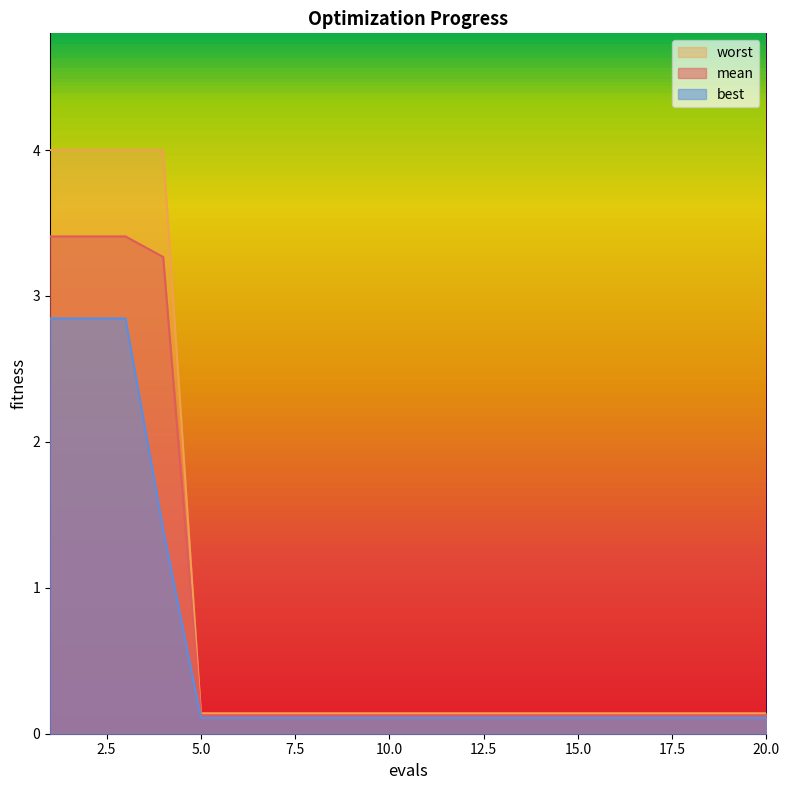

What is the average value of the worst series?

0.9